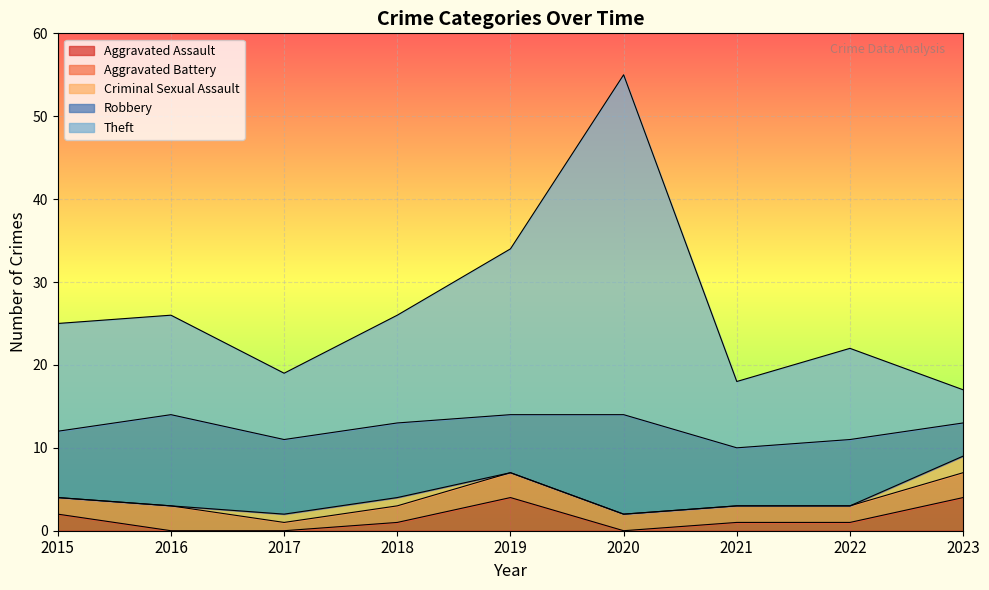

The value of Robbery at 2023 is 3. True or false?

False